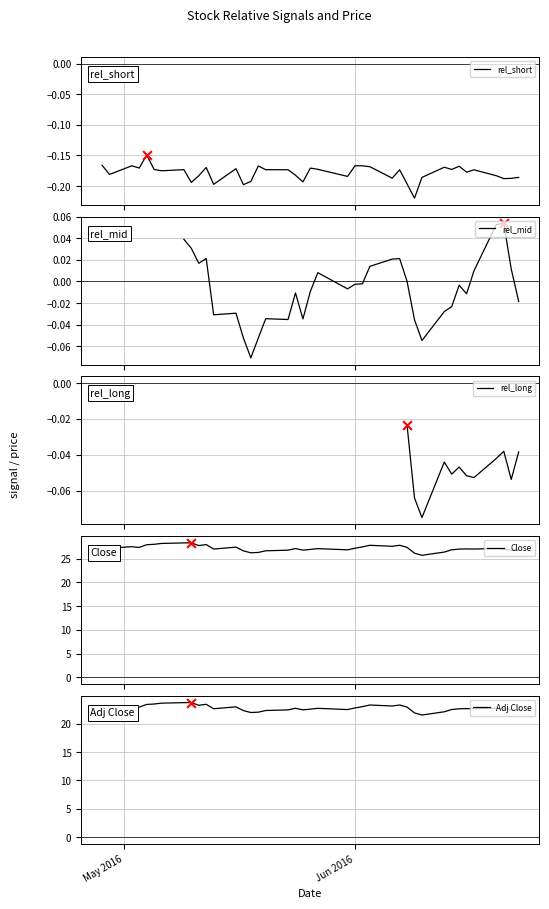

Is the value of rel_mid at 7 greater than the value of Adj Close at 19?

No